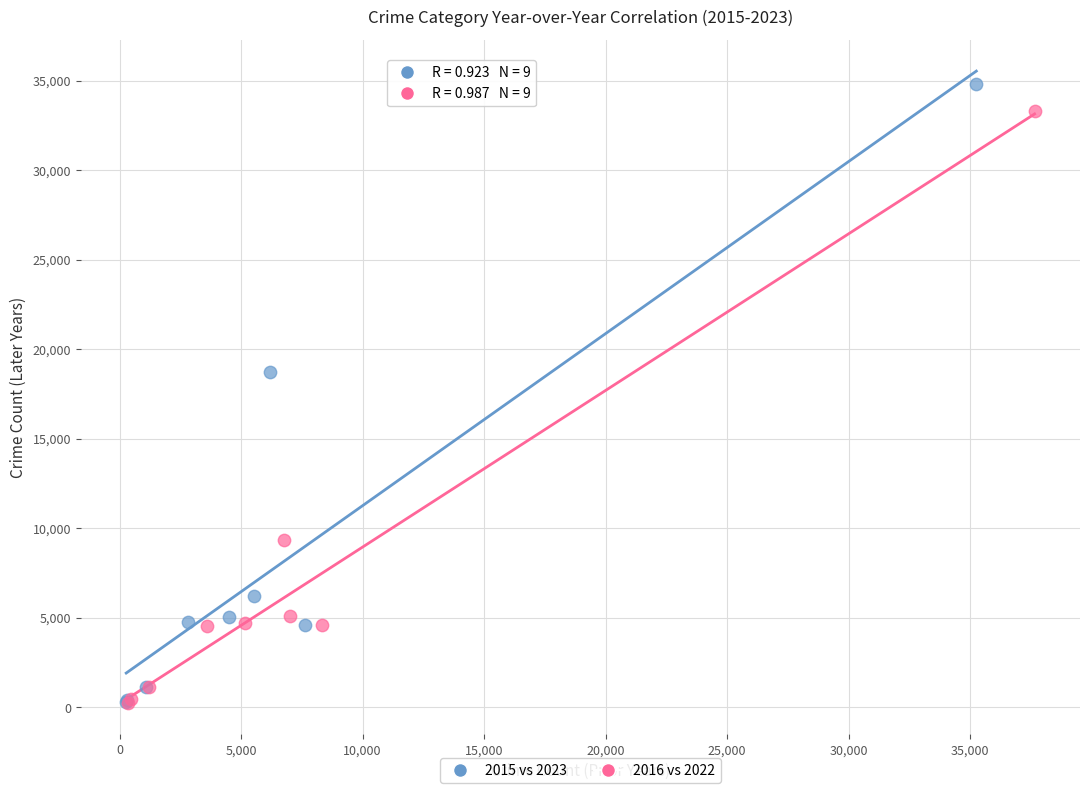

Which series reaches the maximum Y coordinate?

2015 vs 2023